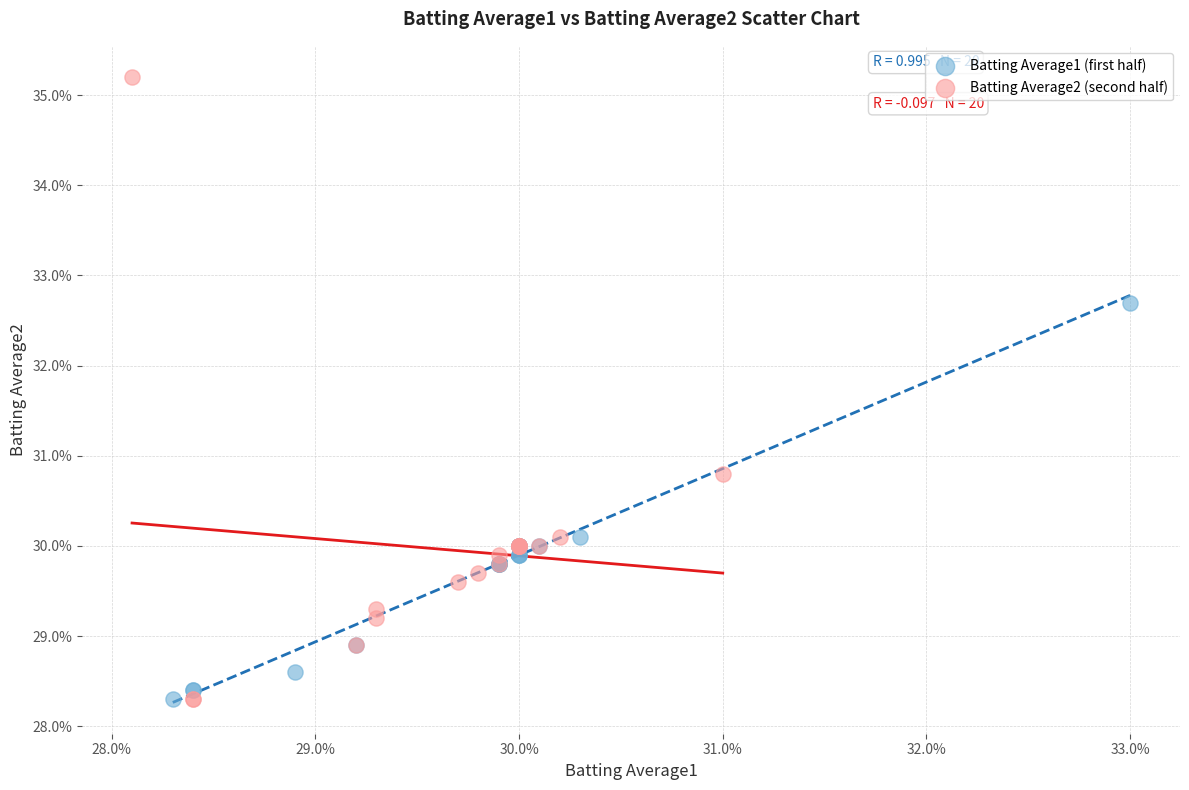

Which series has the widest spread of Y values?

Batting Average2 (second half)